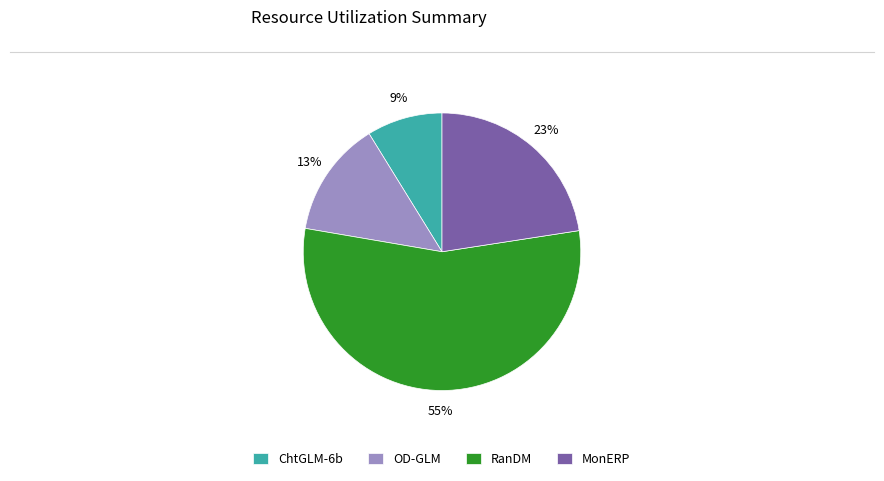

What is the ratio of the value at OD-GLM to the value at MonERP?

0.6